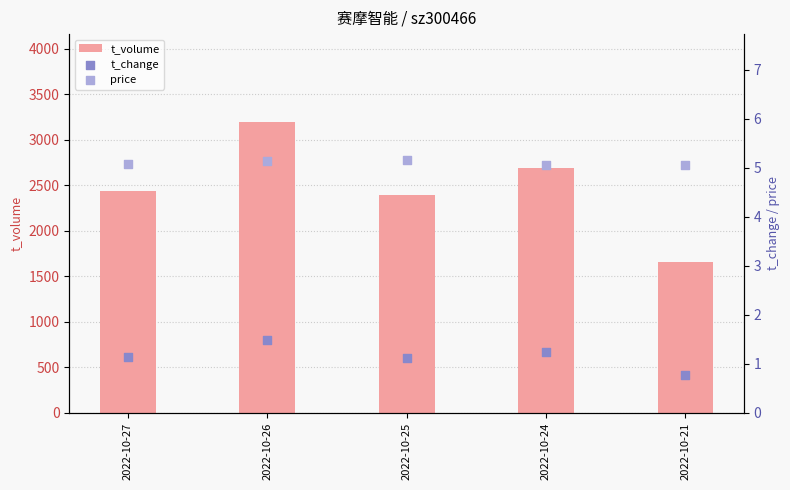

Which series has the largest total across all categories?

t_volume